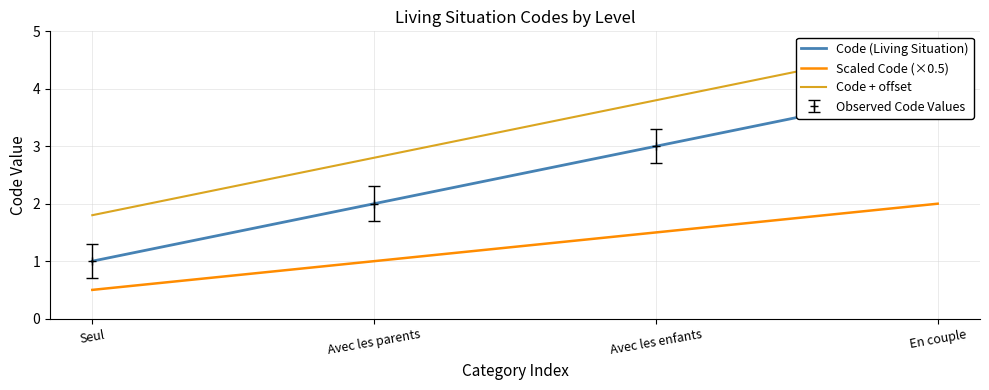

Does the chart display data point markers on the line(s)?

No